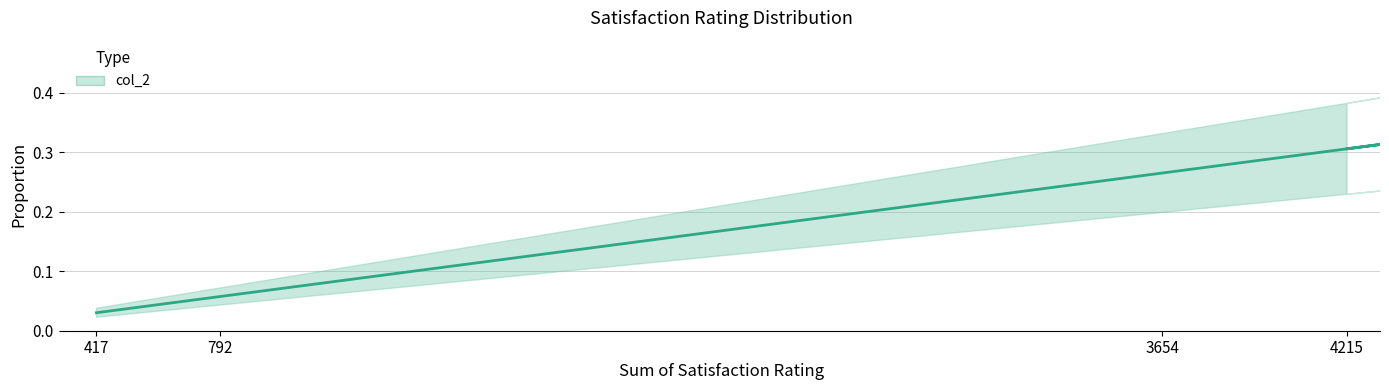

The value at 3654 is 0.3. True or false?

True